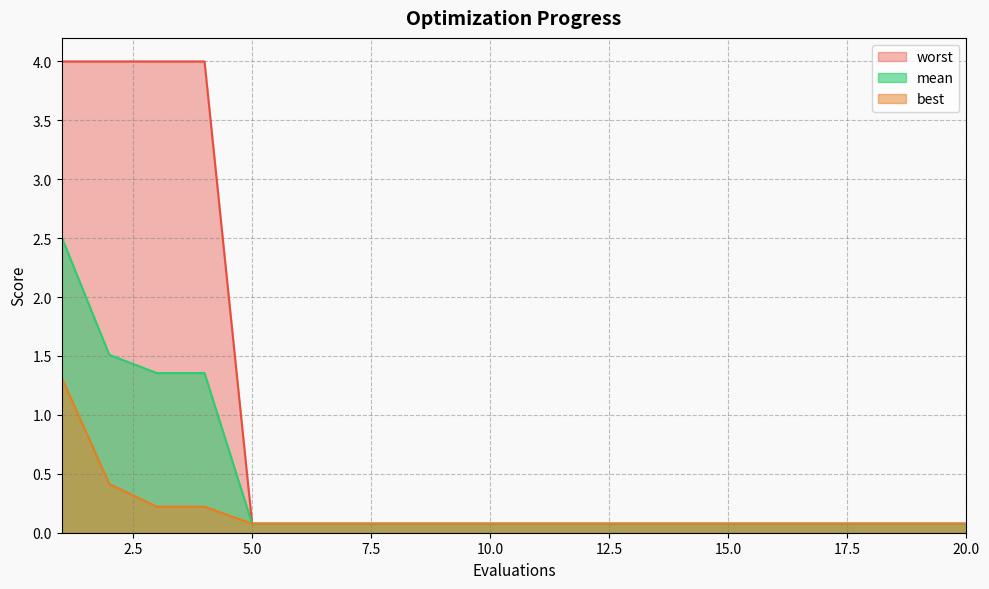

Rank the series by their average value, from highest to lowest.

worst, mean, best